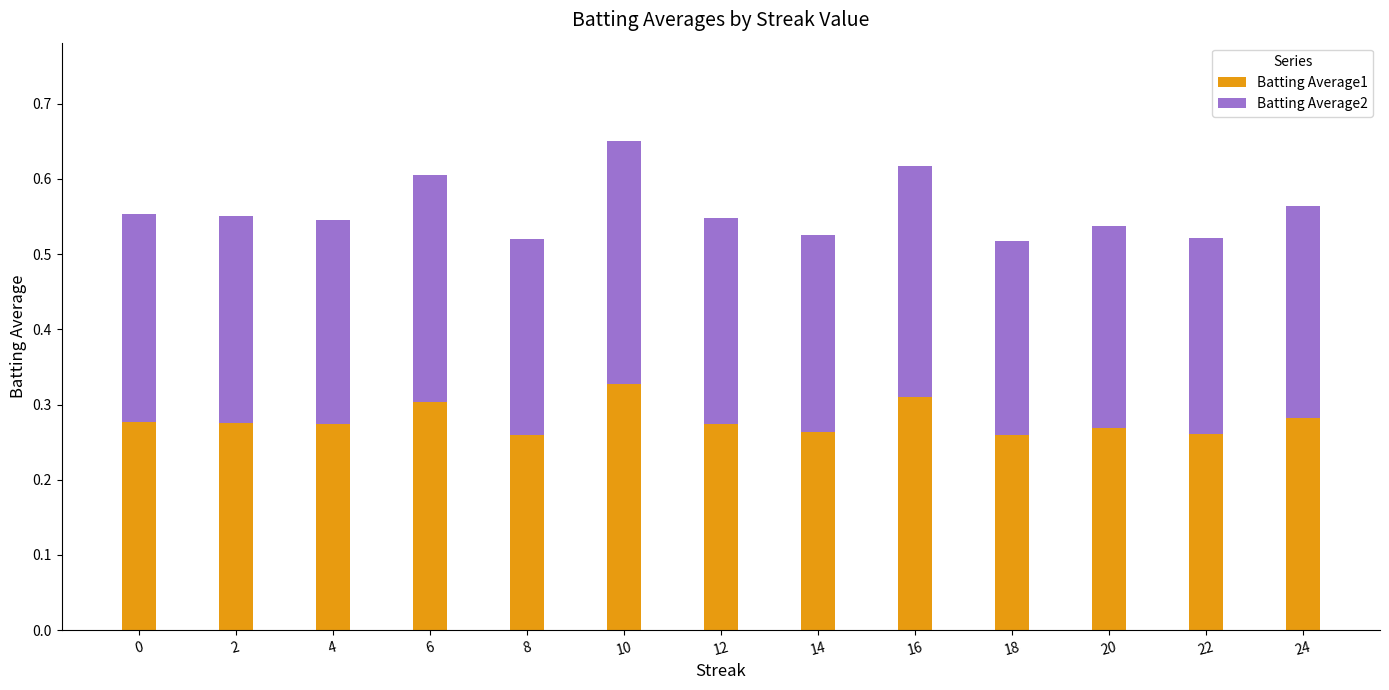

Count the Batting Average1 values in the range 0 to 1.

13